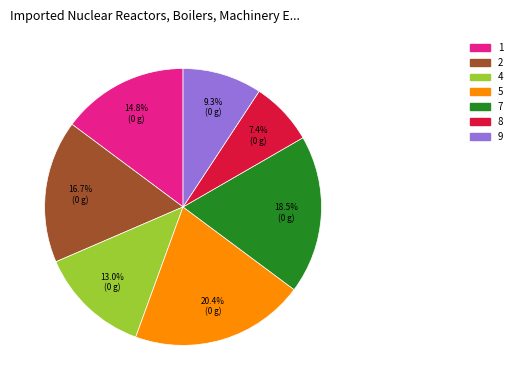

To the nearest percent, what portion does 5 represent?

20%